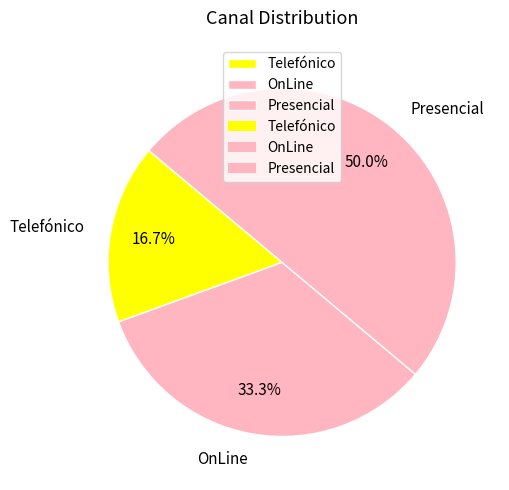

The Presencial slice represents 60% of the pie. True or false?

False